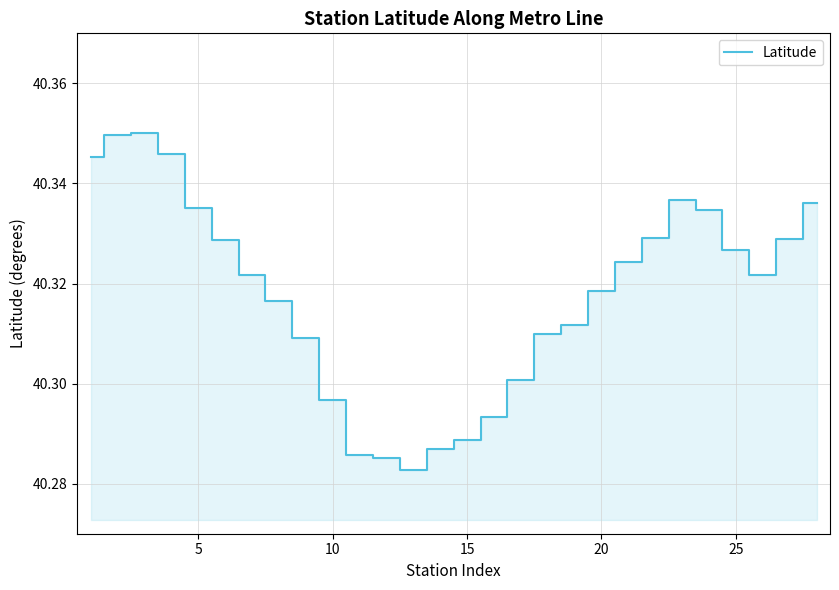

What is the sum of all values?

1128.9